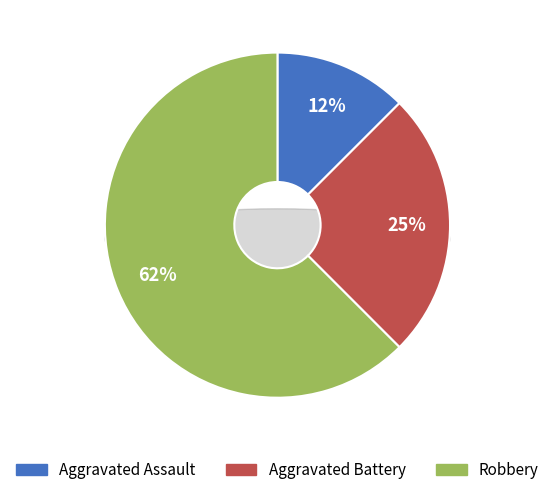

What percentage is the Robbery slice, to the nearest percent?

62%